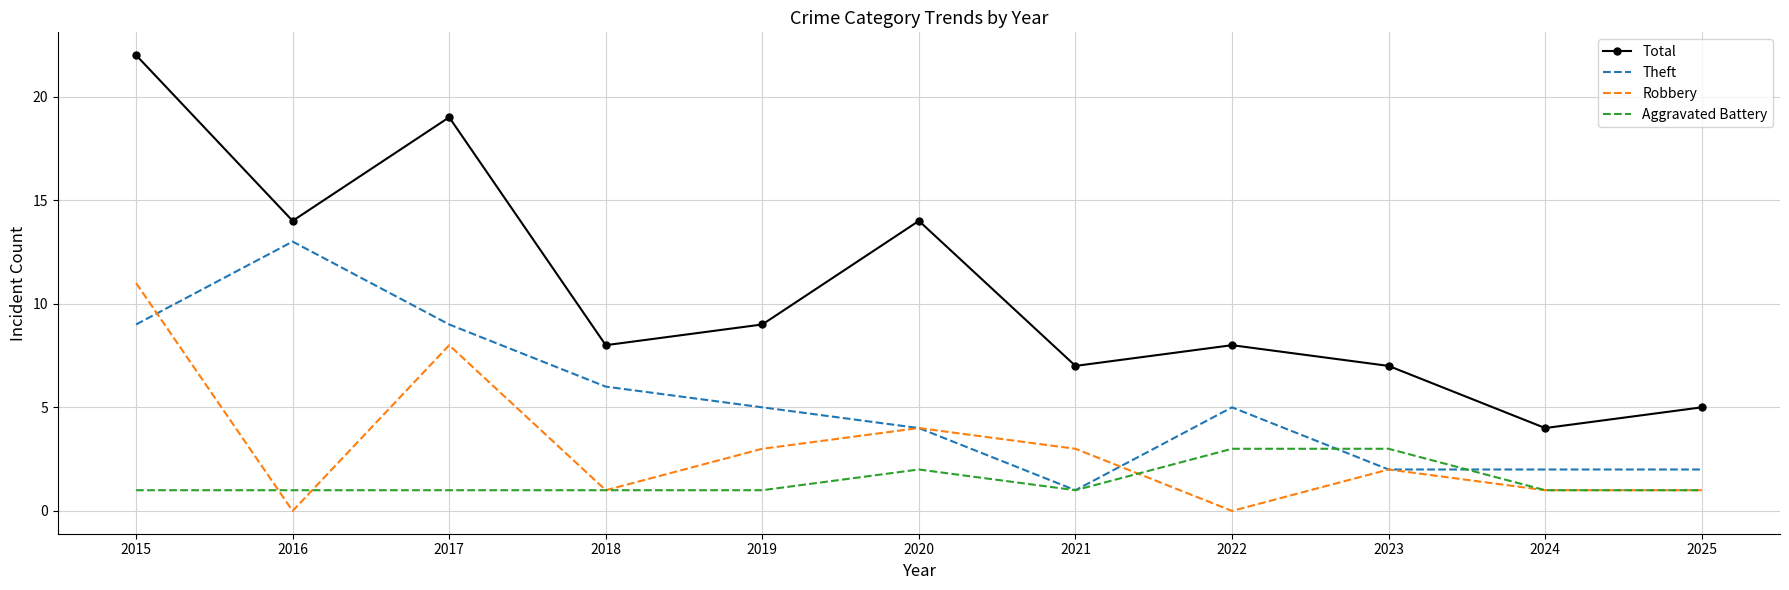

Rank the series by their average value, from highest to lowest.

Total, Theft, Robbery, Aggravated Battery